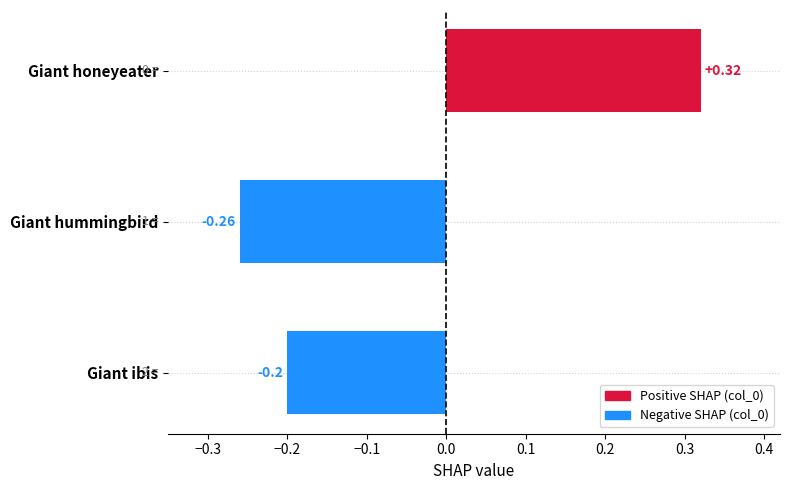

Does the chart contain stacked bars?

No